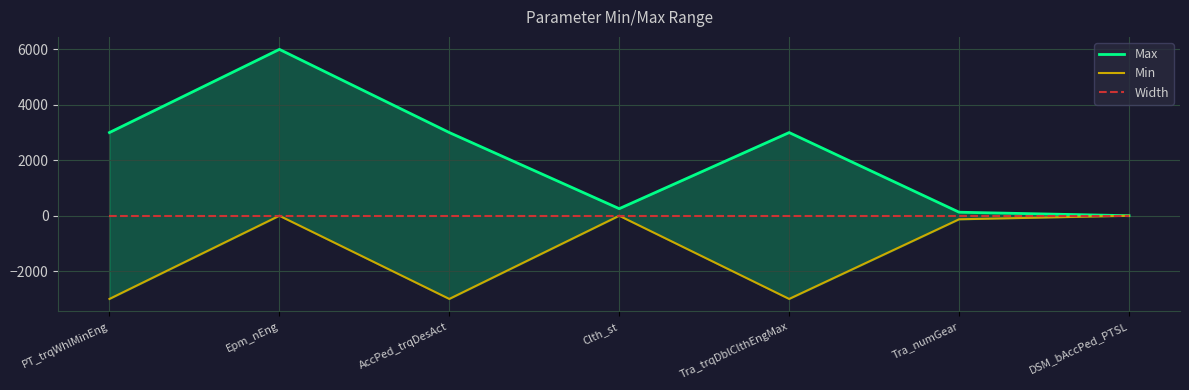

At which category is the sum across all series the highest?

Epm_nEng